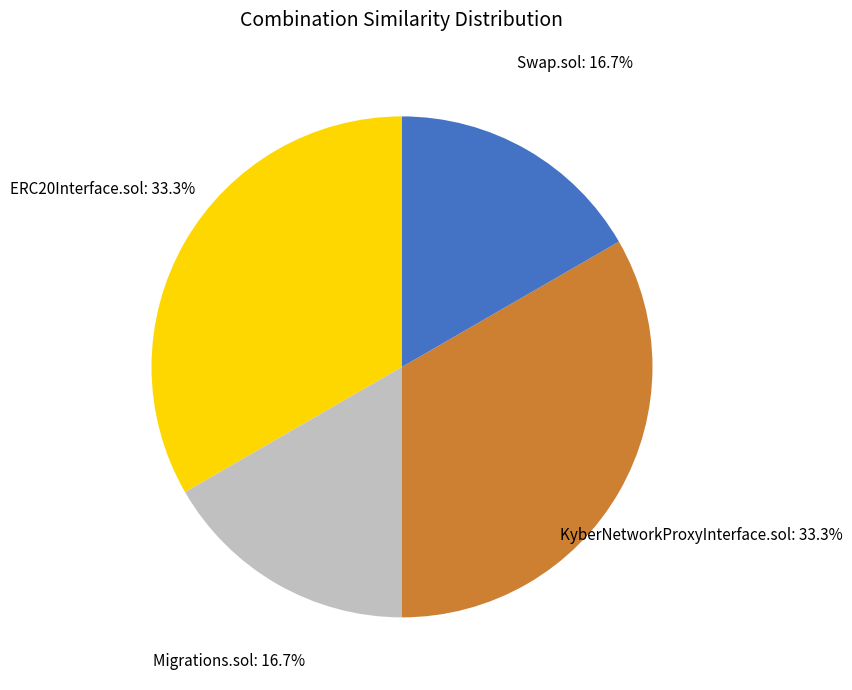

Is there any slice that represents more than half of the pie?

No